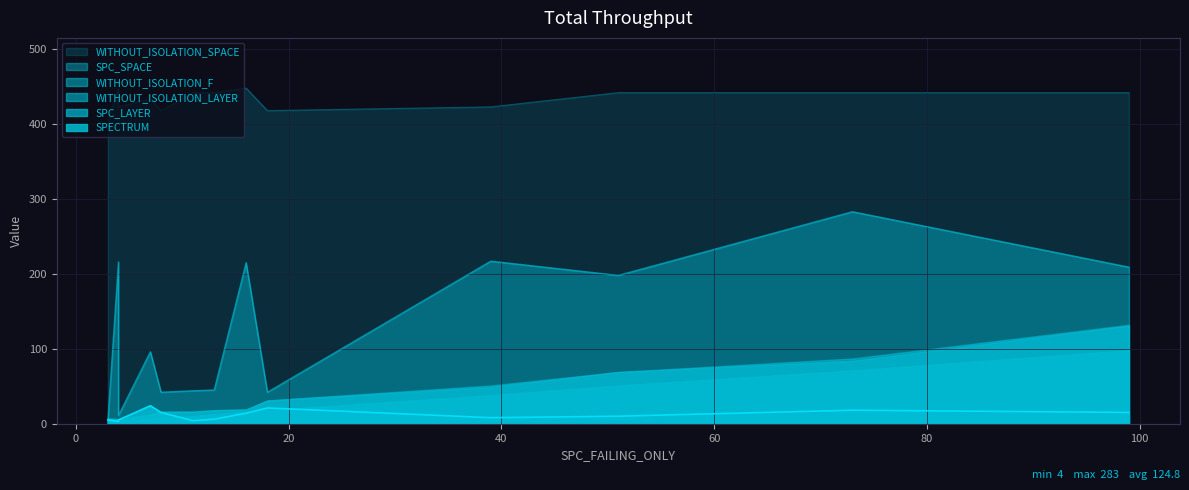

Which series has the largest total across all categories?

WITHOUT_ISOLATION_SPACE